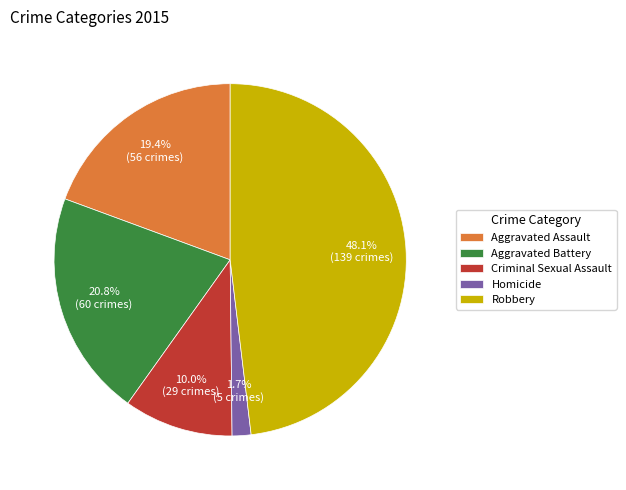

To the nearest percent, what is the combined percentage of Aggravated Battery and Robbery?

69%